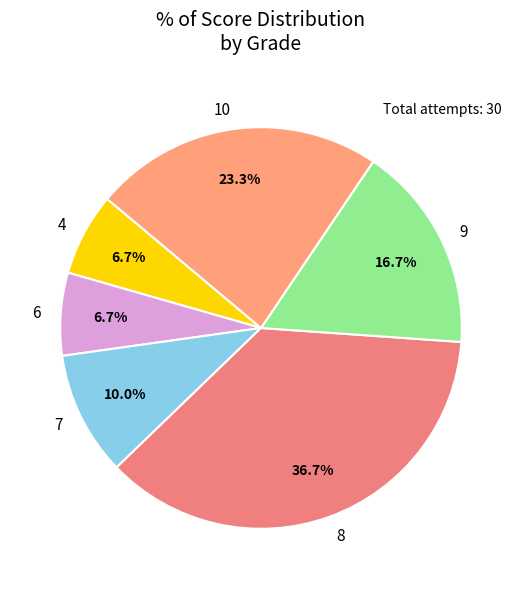

Does 9 represent more than half of the total?

No